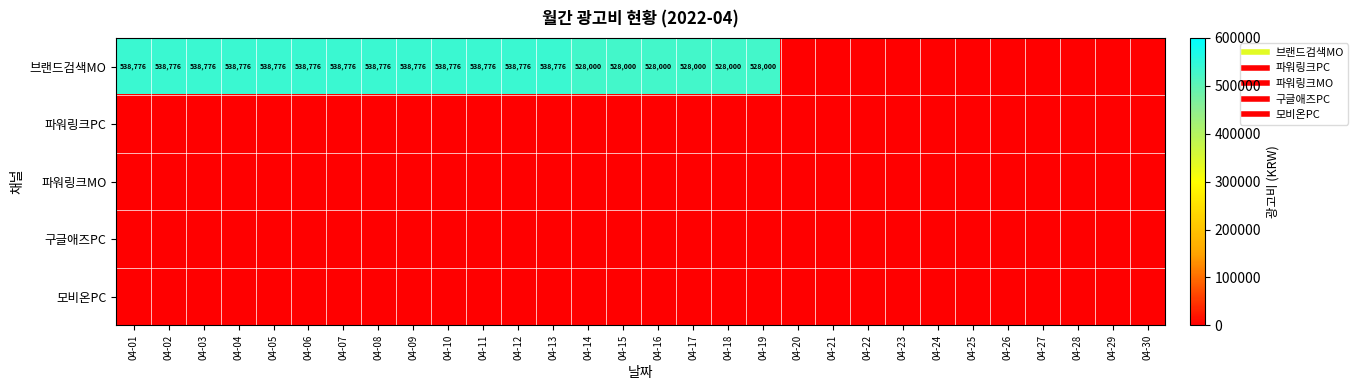

What is the total value across all series at 04-02?

538776